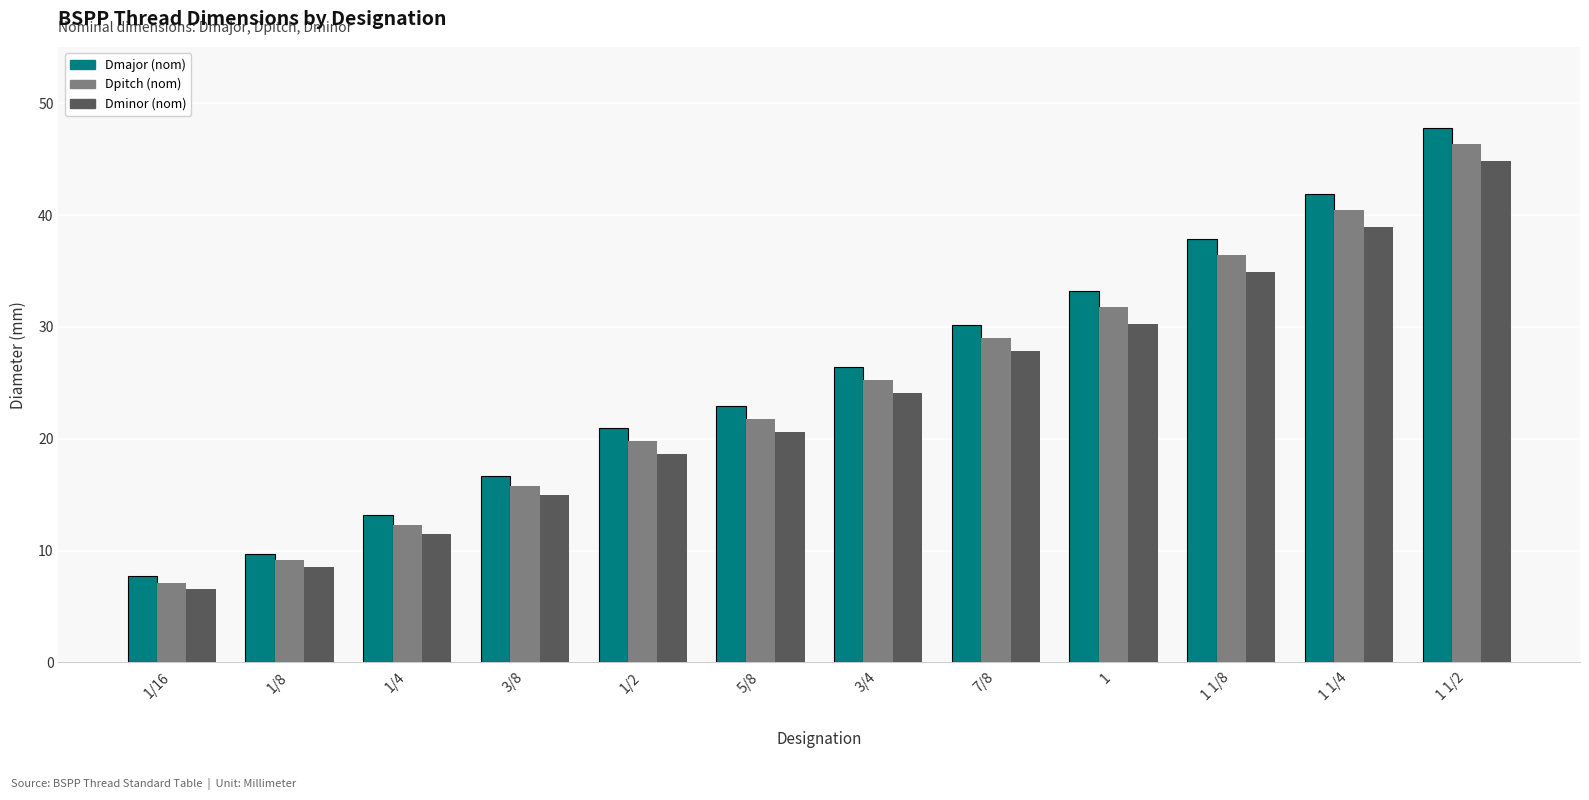

What is the total value across all series at 1/4?

36.9